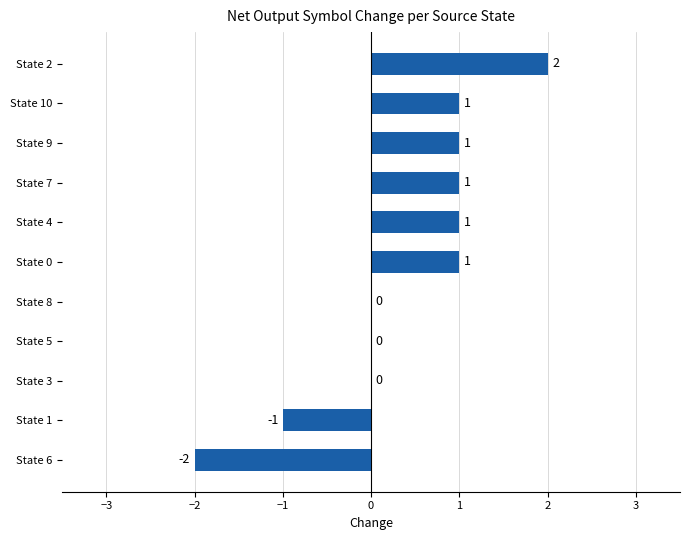

The value at State 3 is -2. True or false?

False